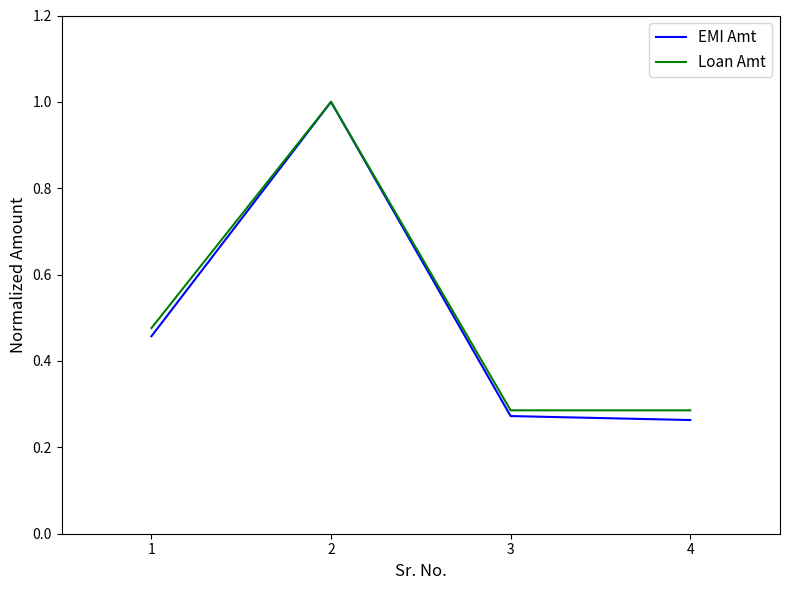

Which series has the largest range (max minus min)?

EMI Amt